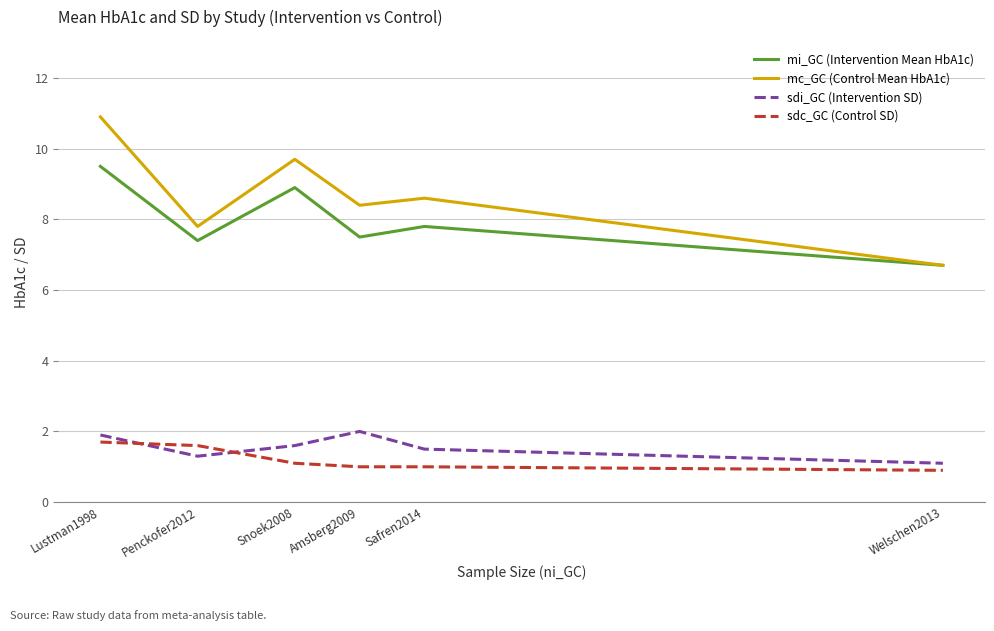

True or false: sdc_GC (Control SD) has a value of 1.6 at Penckofer2012.

True